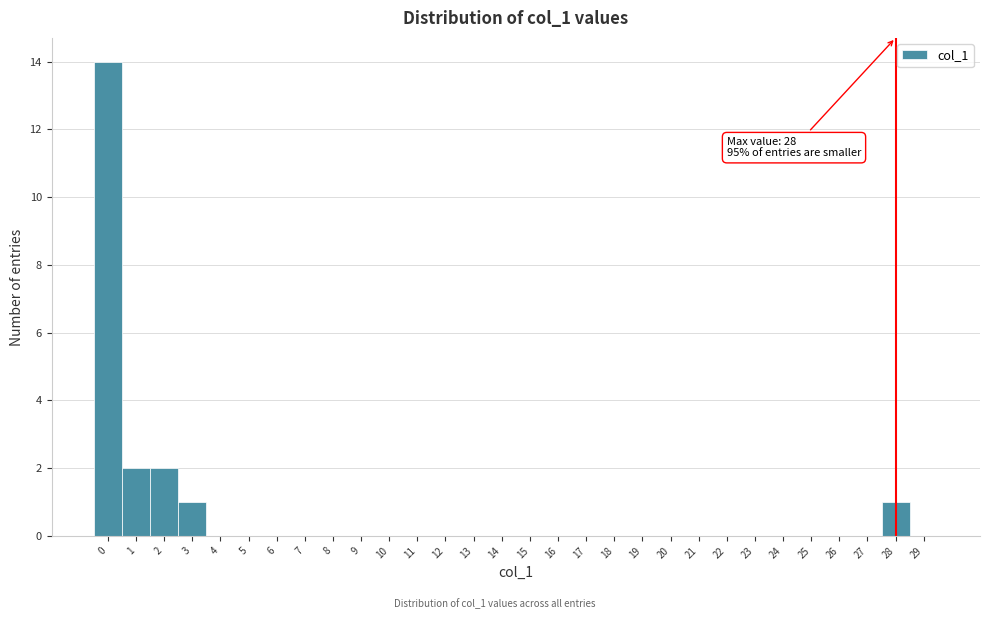

Which range on the x-axis has the tallest bar?

-0.5 to 0.5